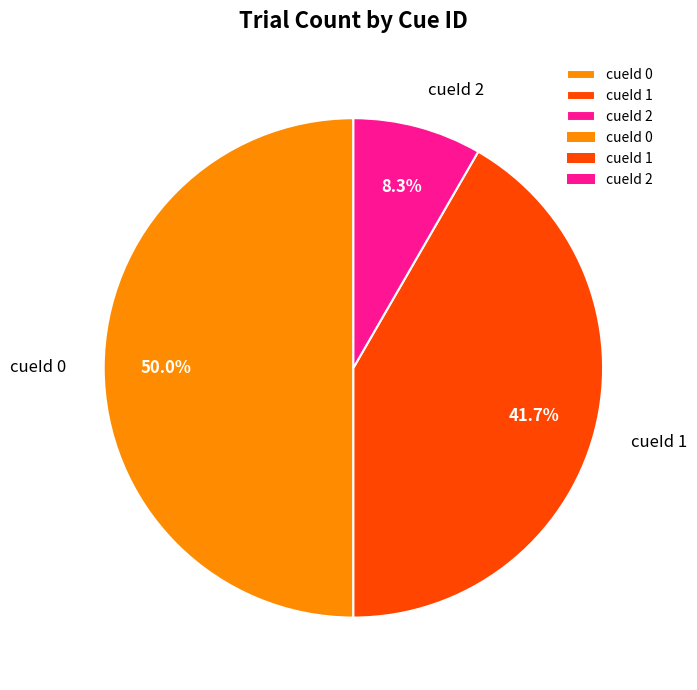

Which has a higher value, cueId 2 or cueId 1?

cueId 1